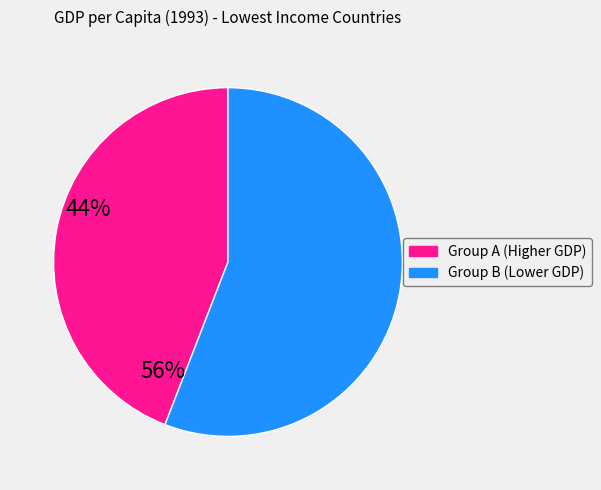

How many segments does this pie chart have?

2